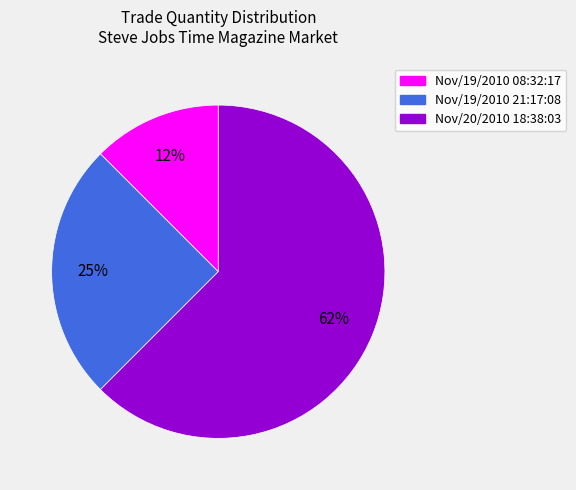

How many segments does this pie chart have?

3